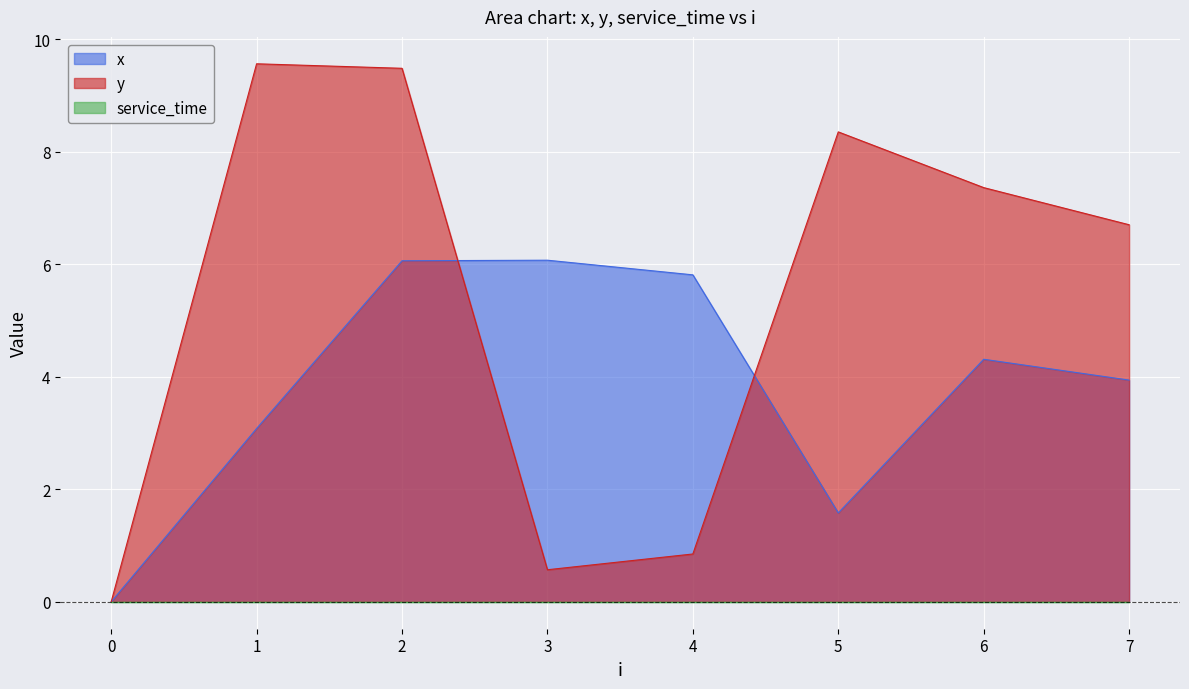

What is the difference between the second highest and minimum values in the y series?

9.5